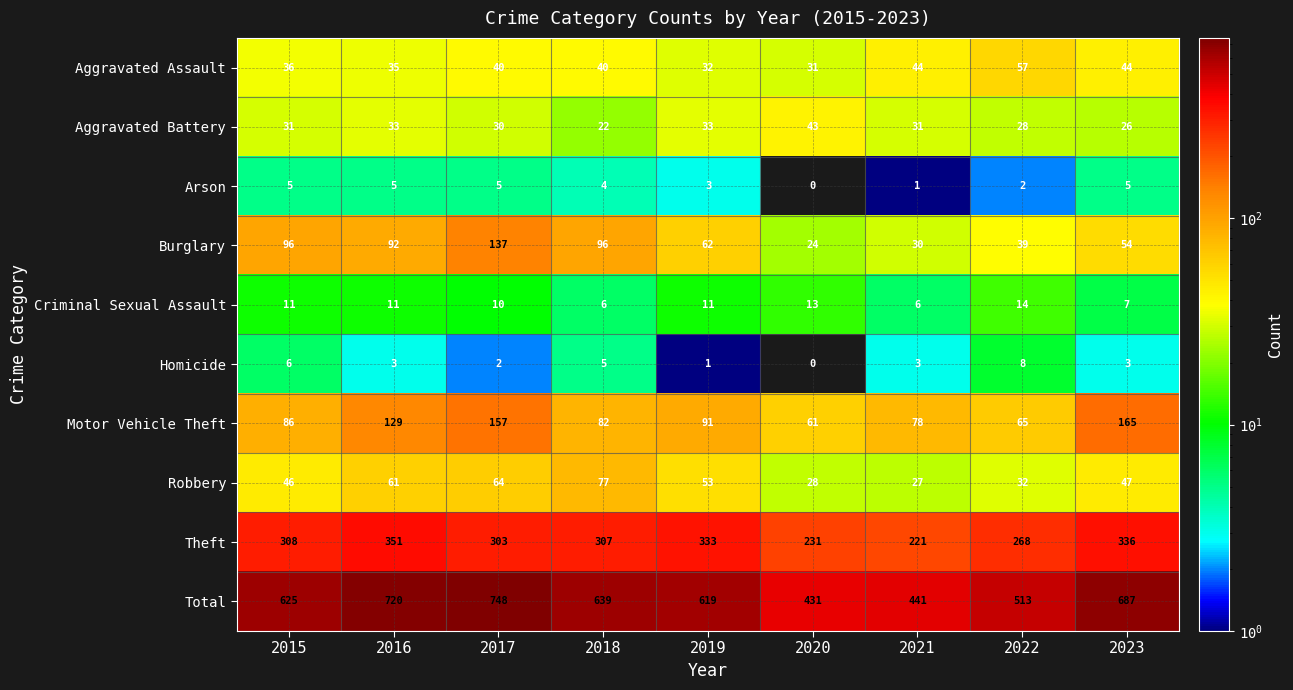

At which label does Theft first exceed 307?

2015